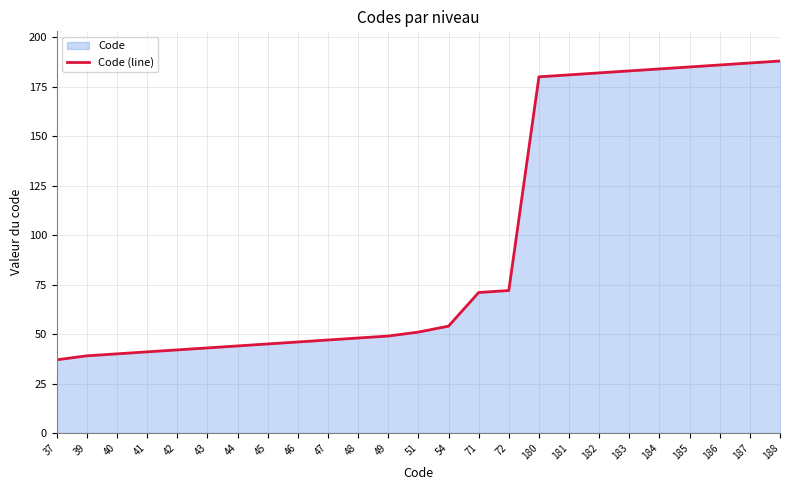

Does the chart have visible grid lines?

Yes